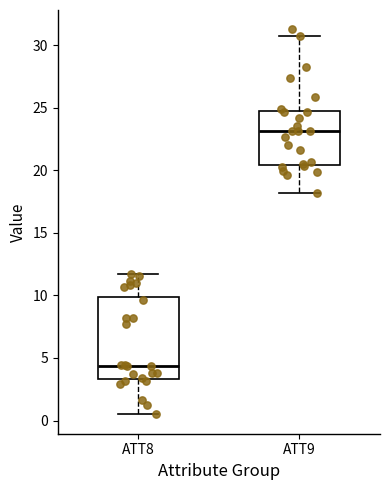

Reading left to right, read every box against the y-axis: the position of its median line, the range the box covers, and the ends of its whiskers. The values are not printed on the chart, so give them approximately, as read against the axis.

ATT8: median 4.5, box 3.5 to 10.0, whiskers 0.5 to 11.5
ATT9: median 23.0, box 20.5 to 24.5, whiskers 18.0 to 30.5